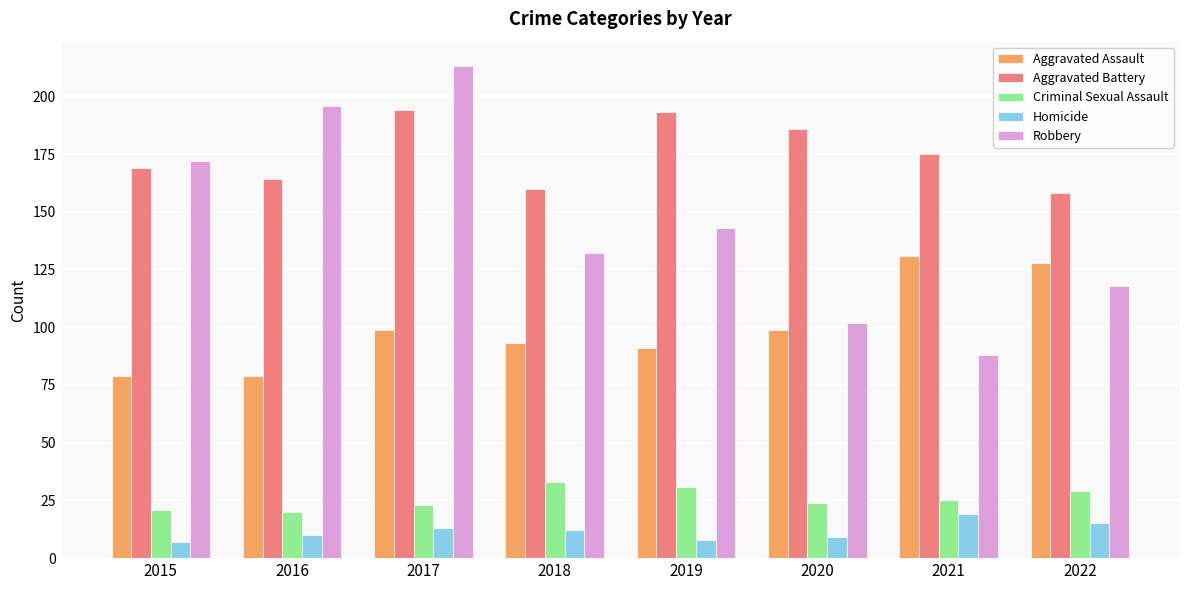

What is the sum of all Homicide values?

93